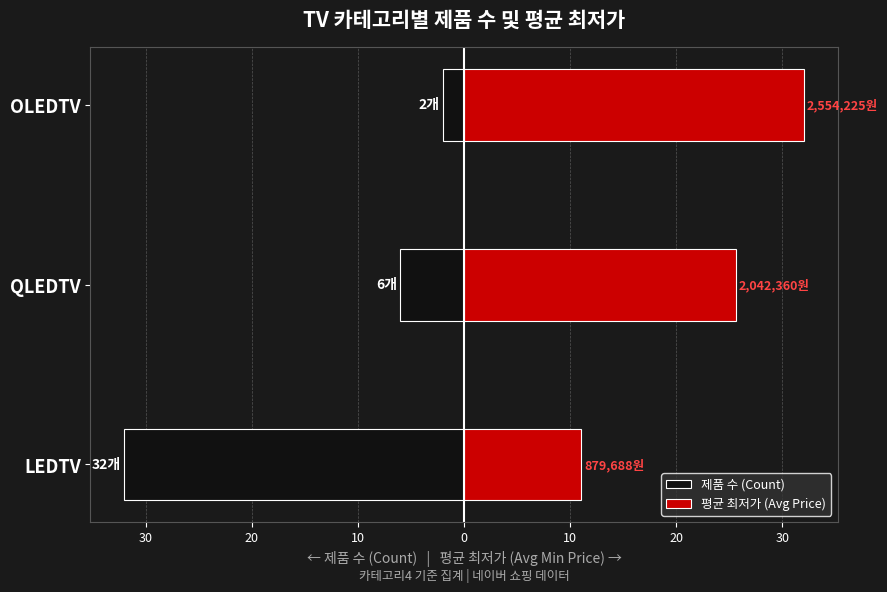

How many data points does each series have?

3